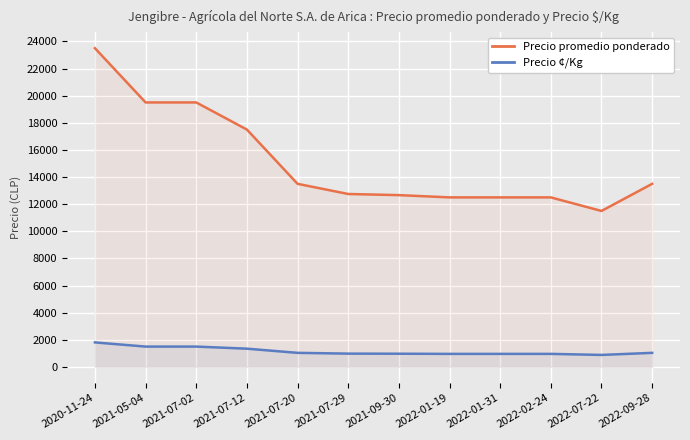

How many lines are shown in the chart?

2